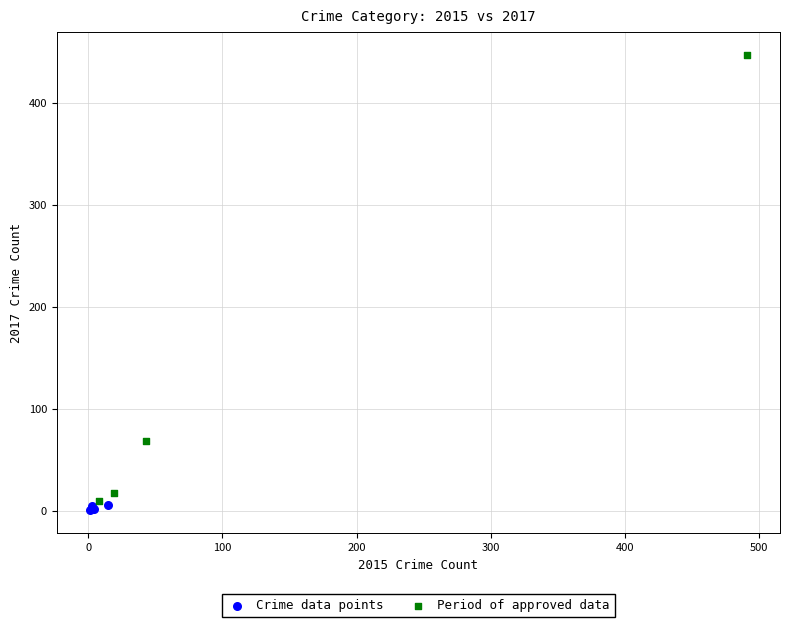

Which series contains the highest Y value?

Period of approved data